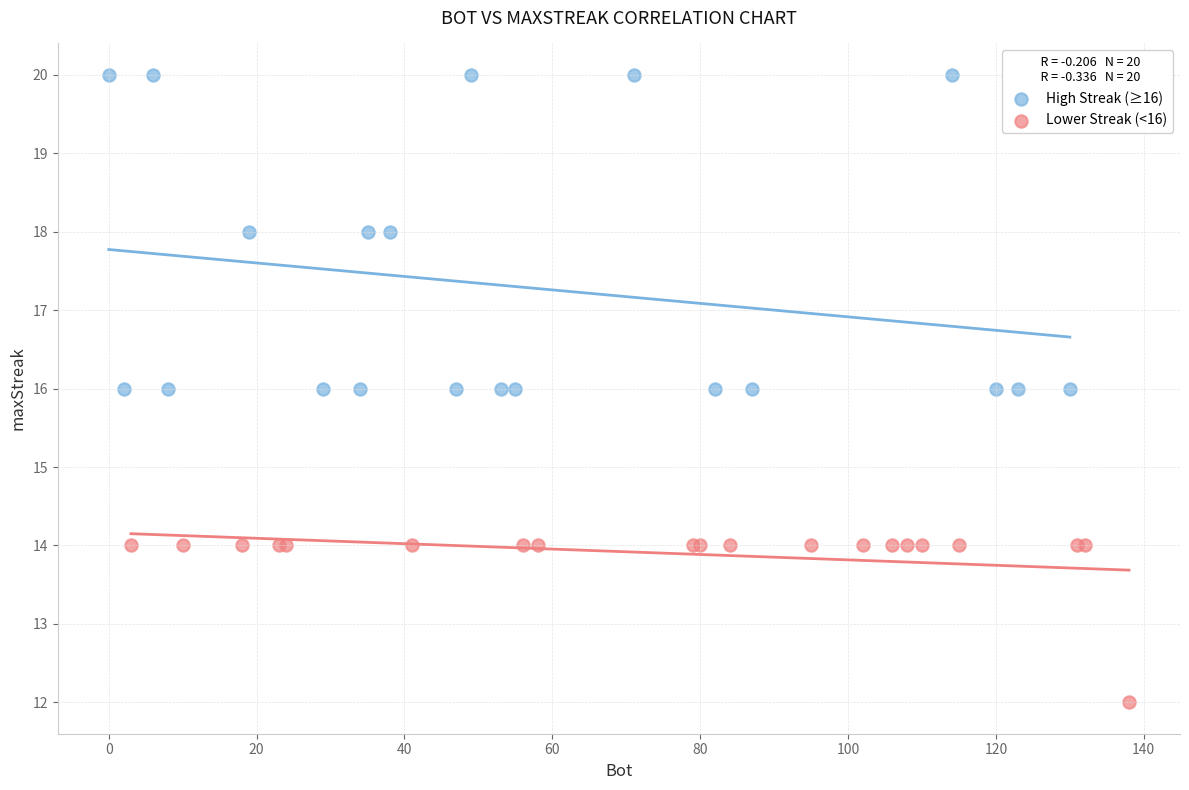

Which series reaches the maximum Y coordinate?

High Streak (≥16)